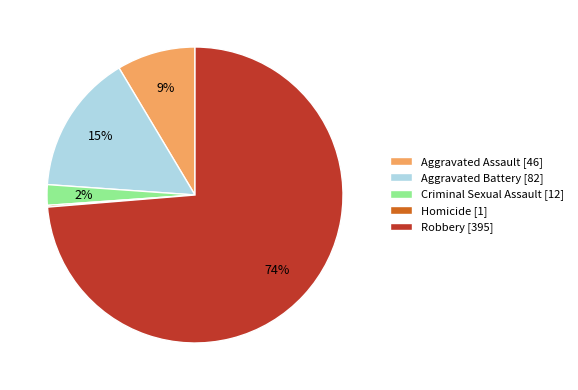

Is the sum of Aggravated Assault [46] and Robbery [395] greater than half?

Yes